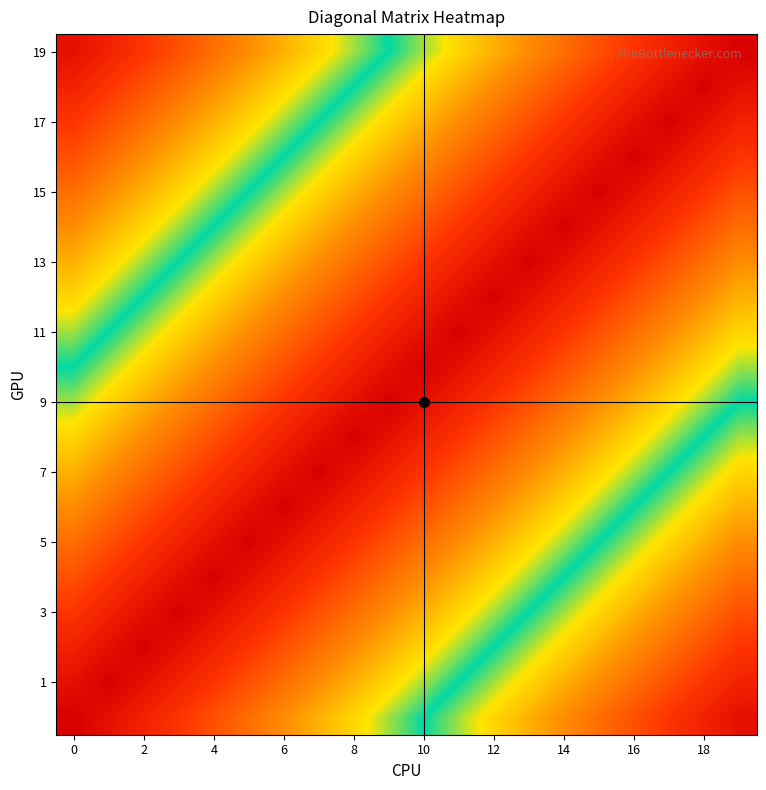

What is the maximum value shown in the chart?

0.9